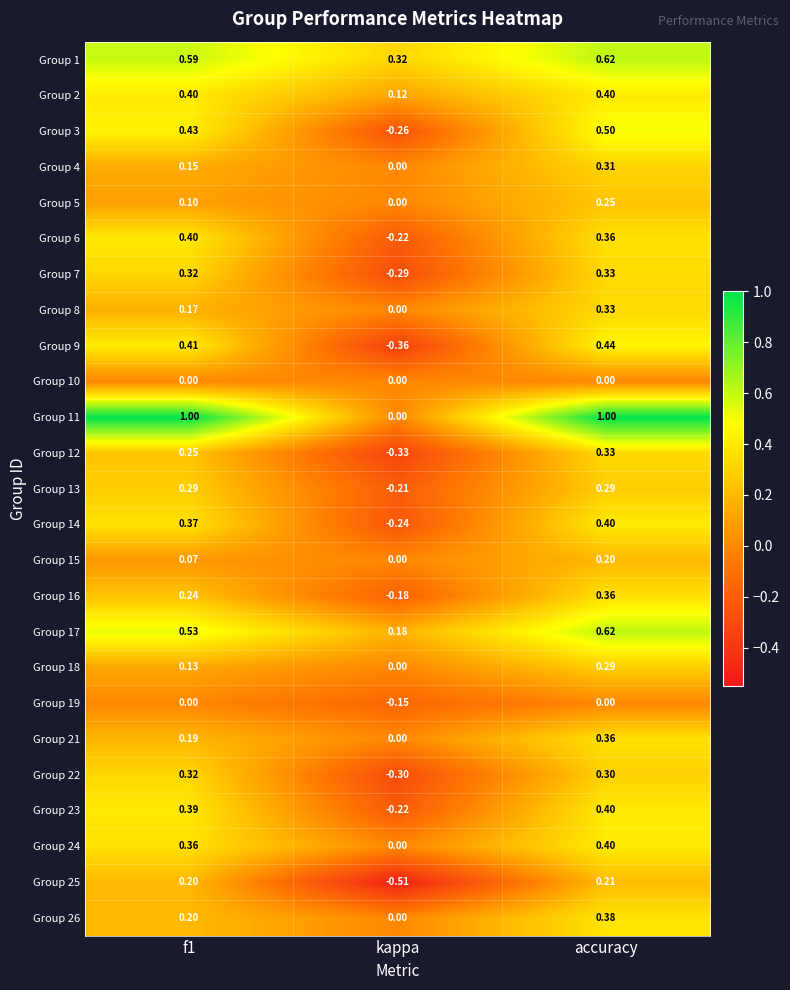

At which category is the sum across all series the highest?

accuracy